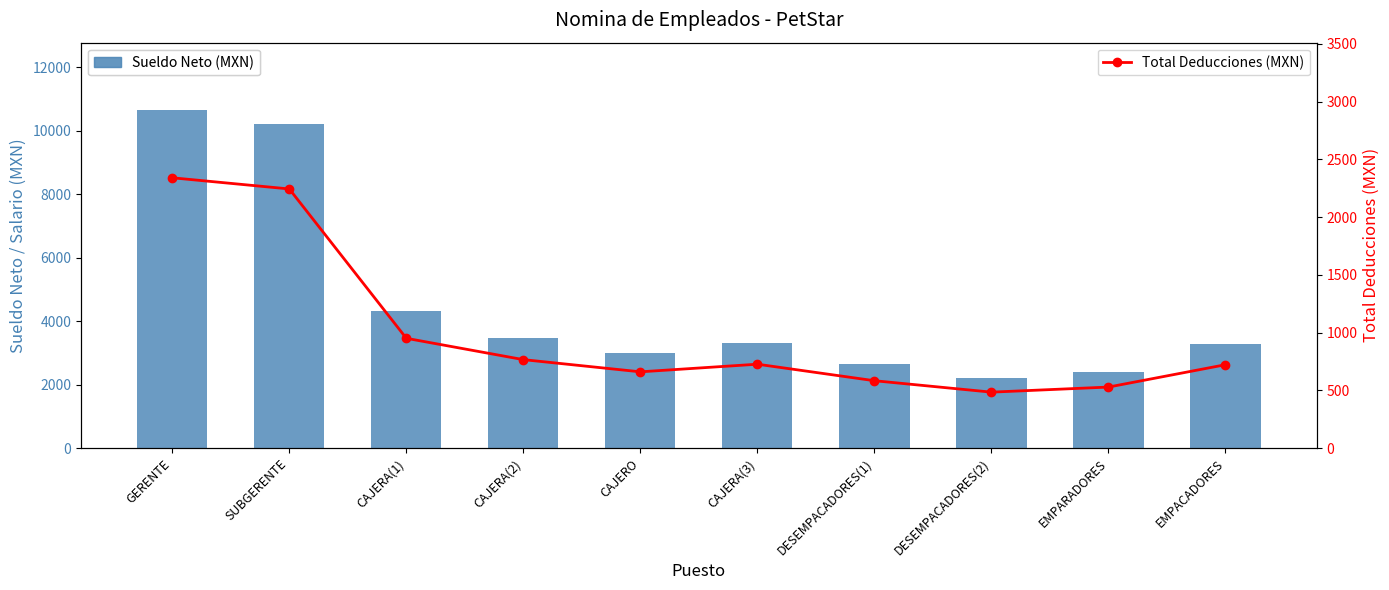

Which series has the largest range (max minus min)?

Sueldo Neto (MXN)